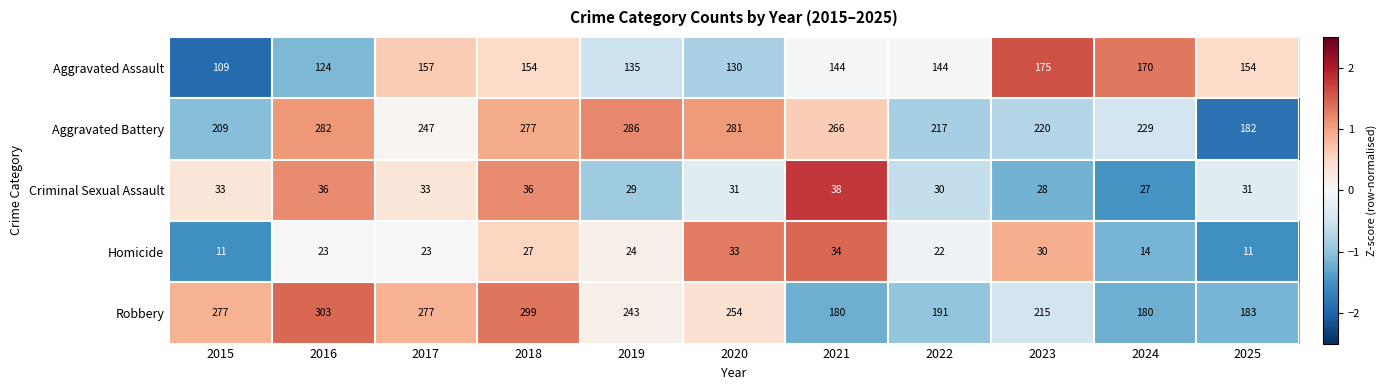

Which series changed the most between 2016 and 2017?

Aggravated Battery